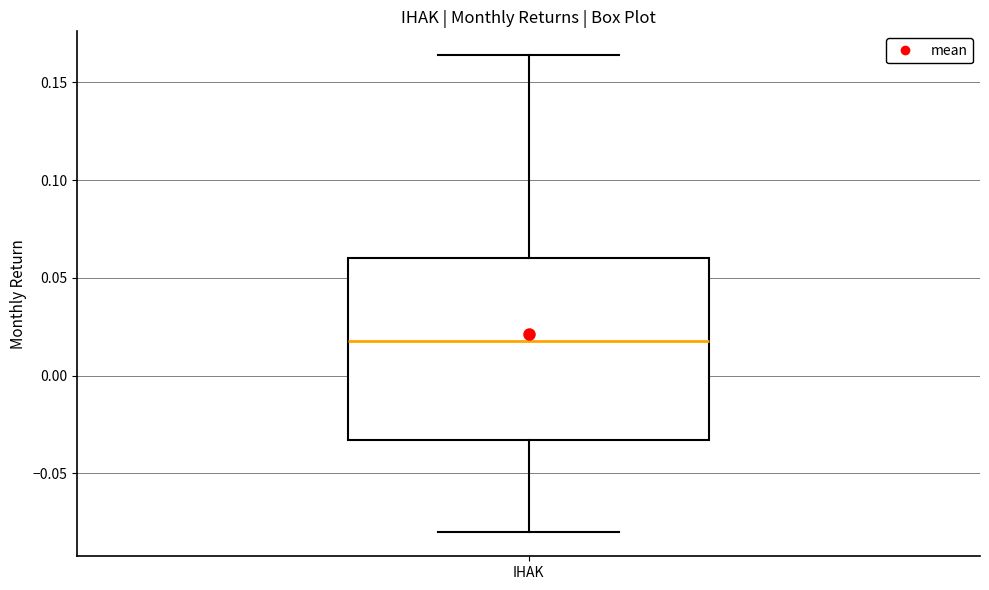

Transcribe this box plot: give where the median line is, the range the box spans, and where the two whiskers end, as read against the y-axis. The values are not printed on the chart, so give them approximately, as read against the axis.

median 0.020, box -0.035 to 0.060, whiskers -0.080 to 0.165